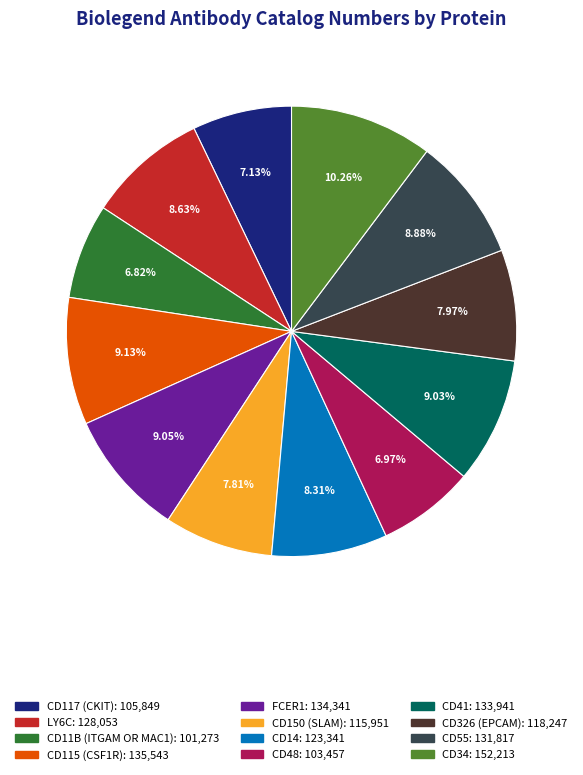

Does any single category account for the majority?

No